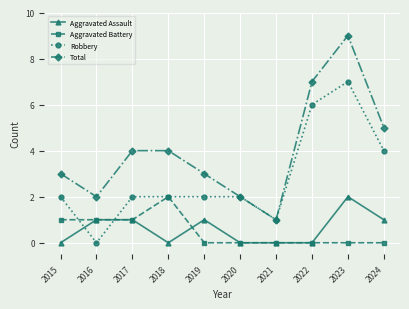

Is this an area chart (filled region under the line)?

No